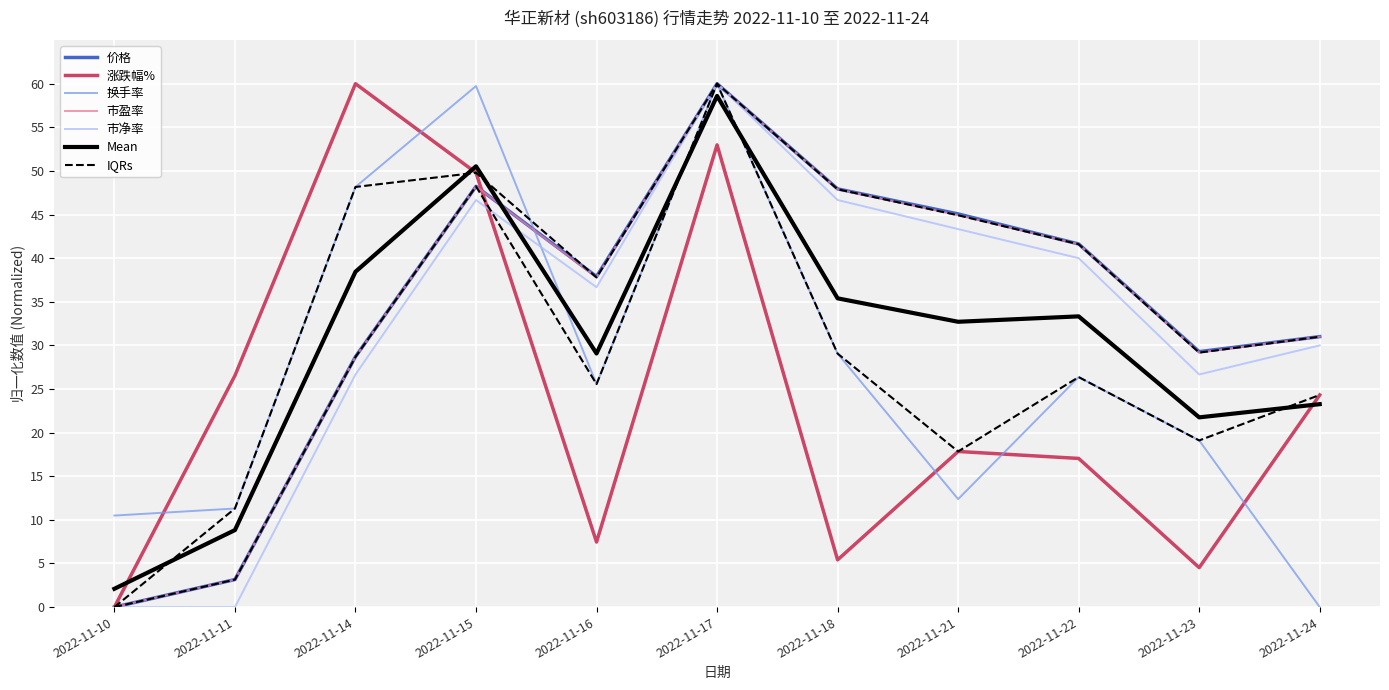

Which series has the largest range (max minus min)?

价格